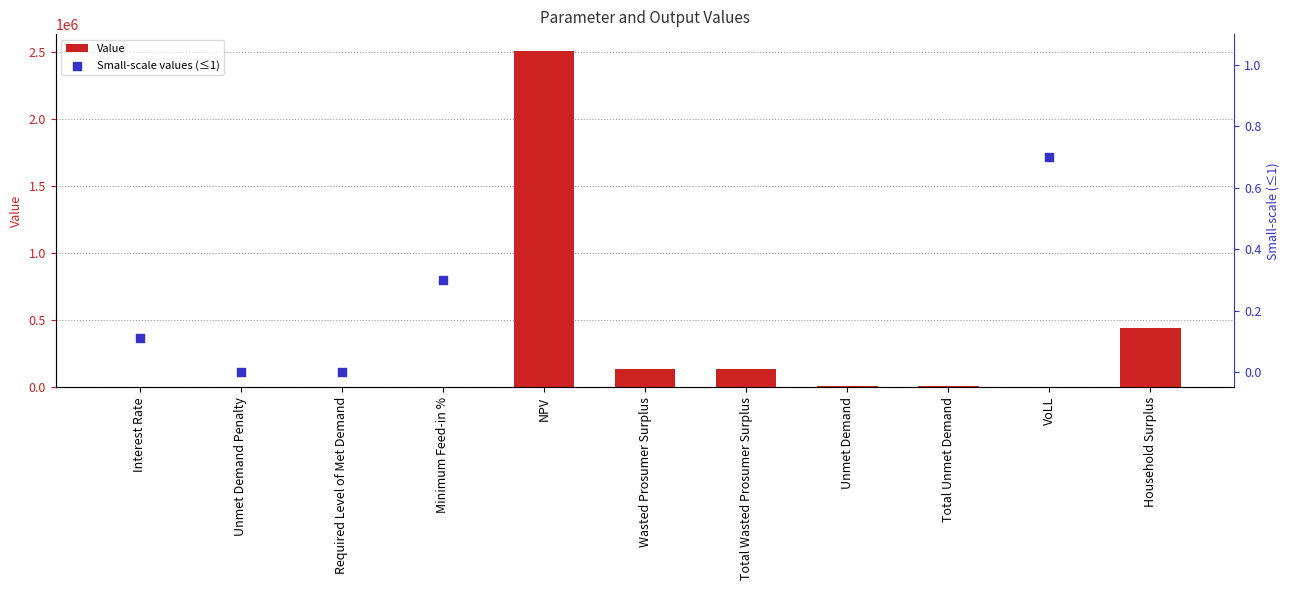

What is the sum of all Value values?

3243597.7